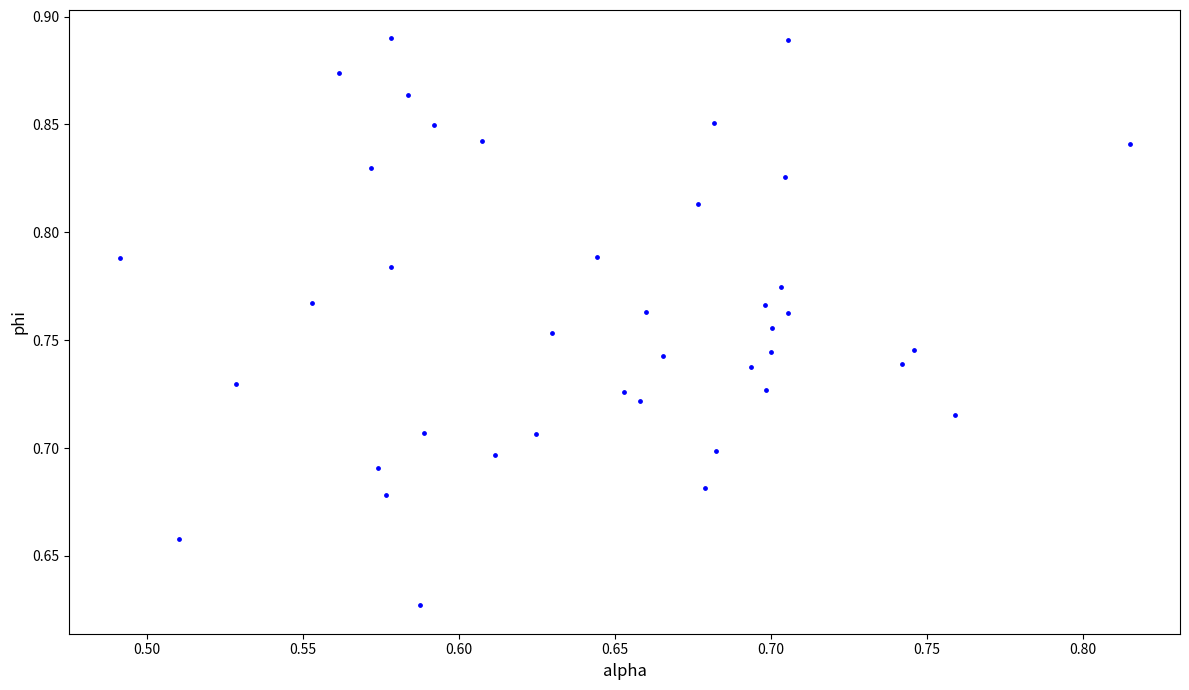

What is the range of X values (max minus min)?

0.3